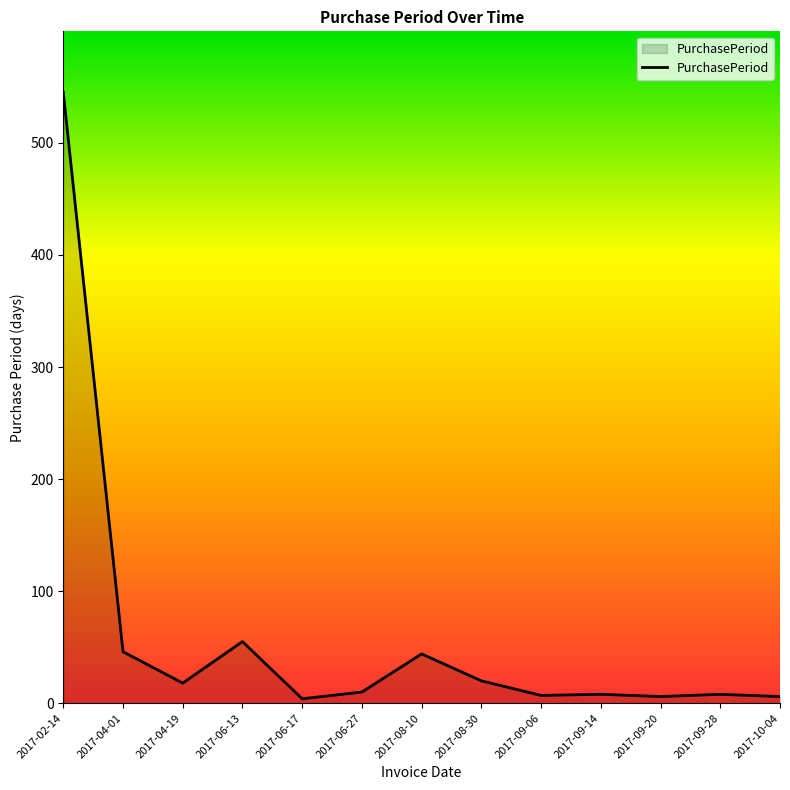

What is the sum of the values at 2017-09-06 and 2017-08-10?

51